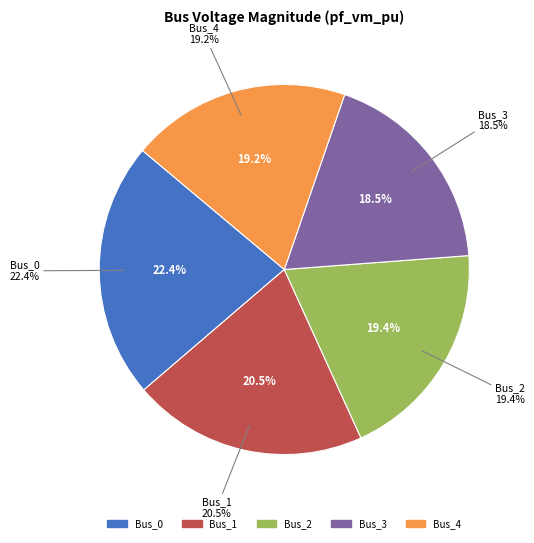

To the nearest percent, what is the average slice percentage?

20%